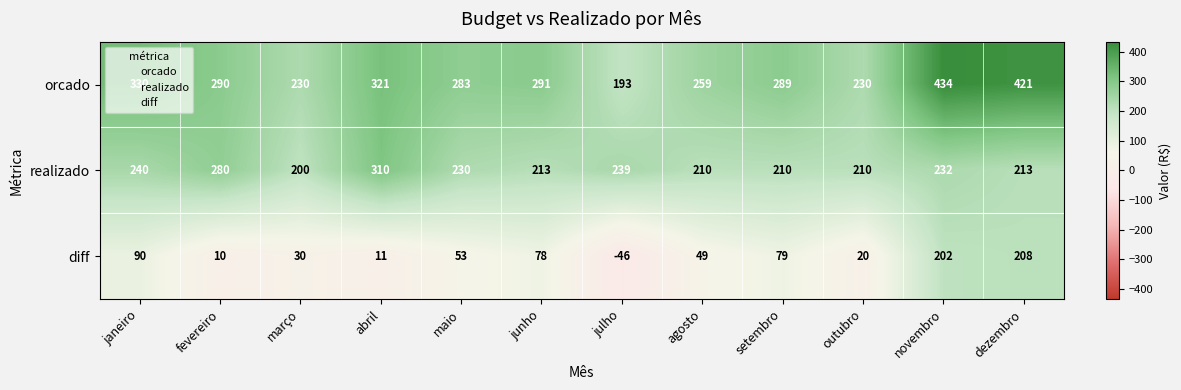

What is the spread (max minus min) of values at abril?

310